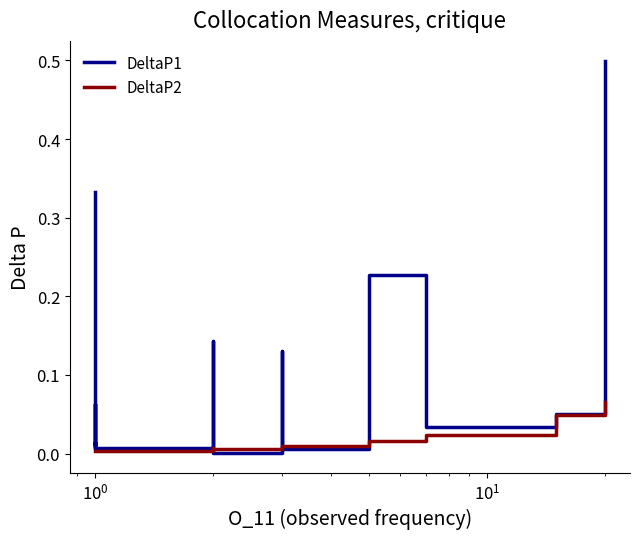

Which series has the largest total across all categories?

DeltaP1